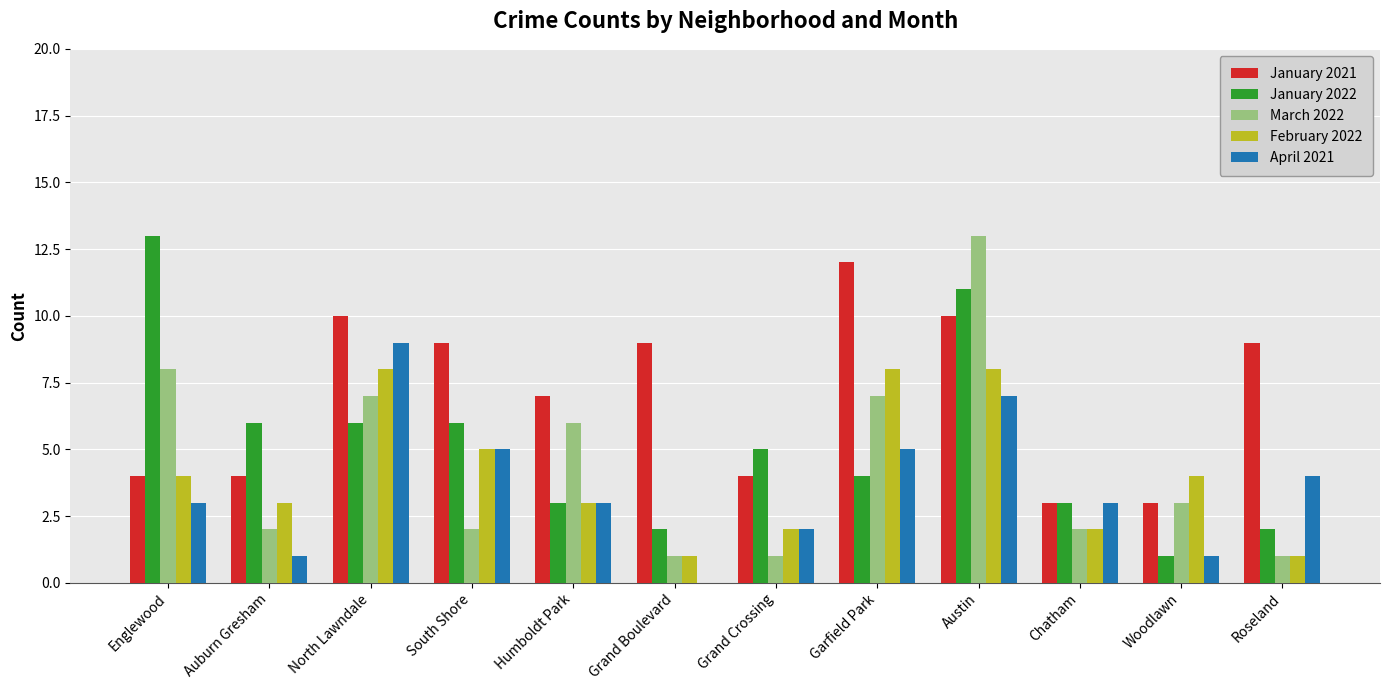

At which label does April 2021 reach its peak?

North Lawndale